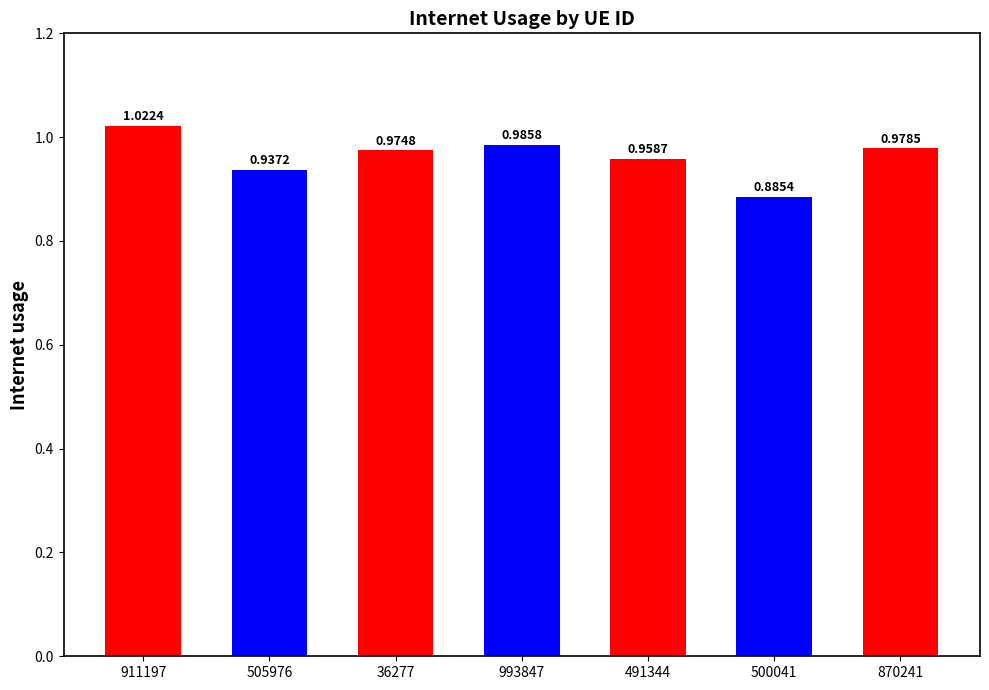

What is the difference between the maximum and second lowest values?

0.1